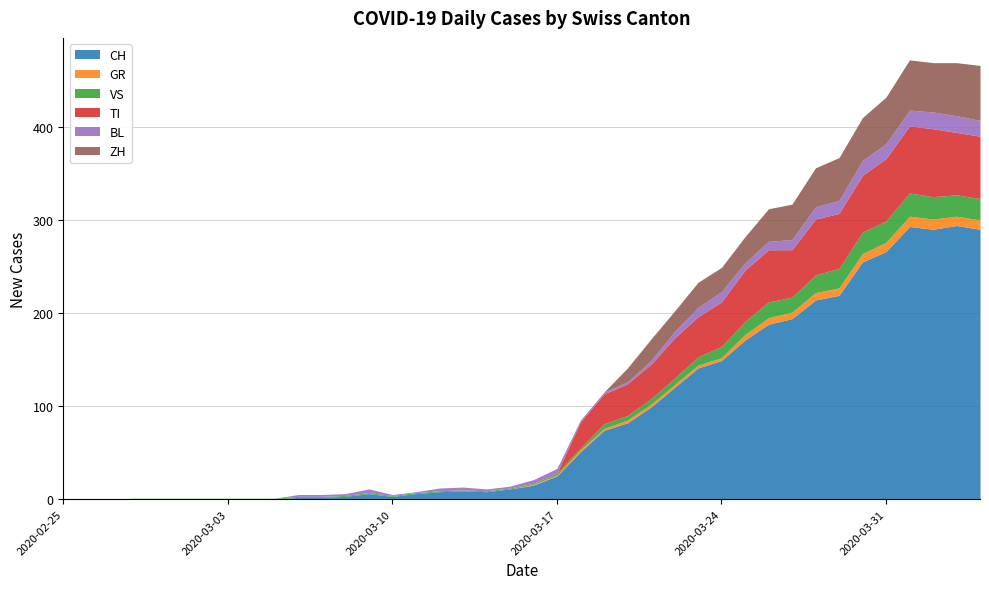

True or false: ZH has a value of 0 at 2020-02-29.

True